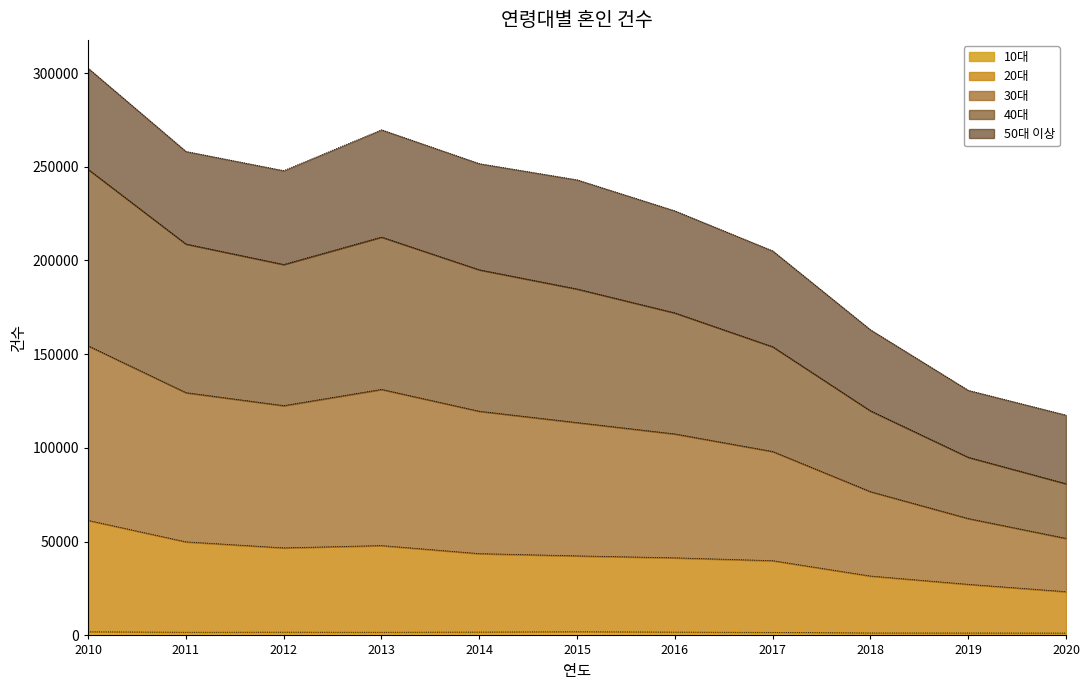

What is the approximate value of 10대 at 2015?

1933